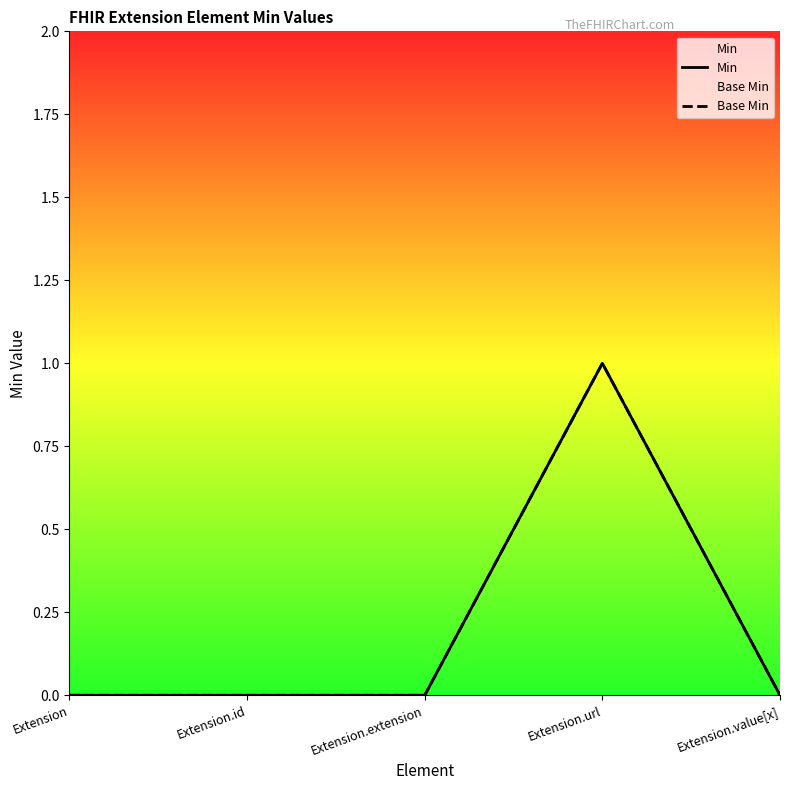

Which series has the widest spread of values?

Min